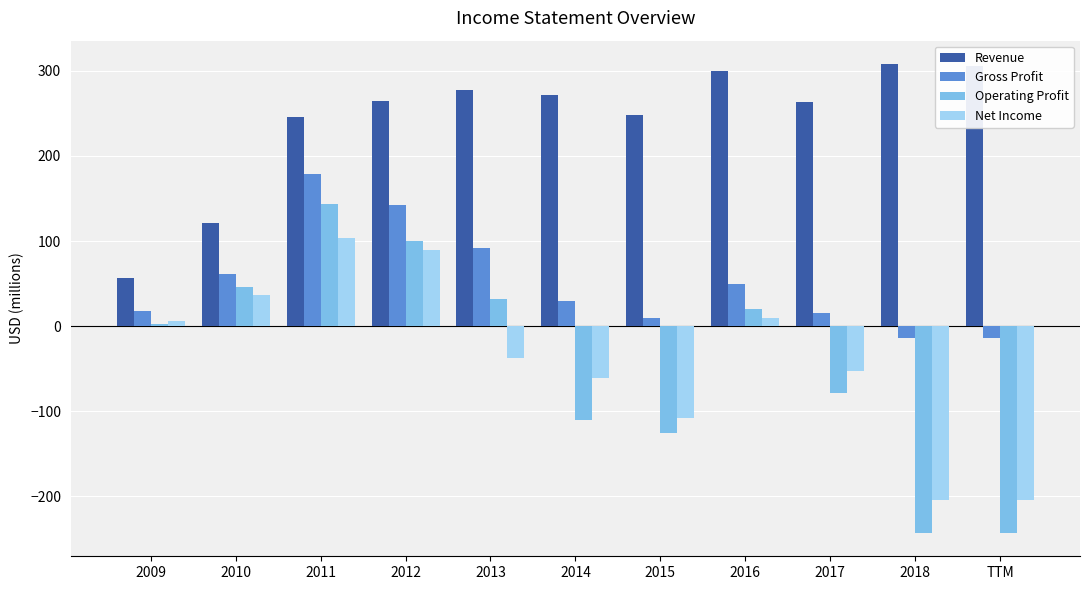

How many values in the Revenue series are below 265?

5